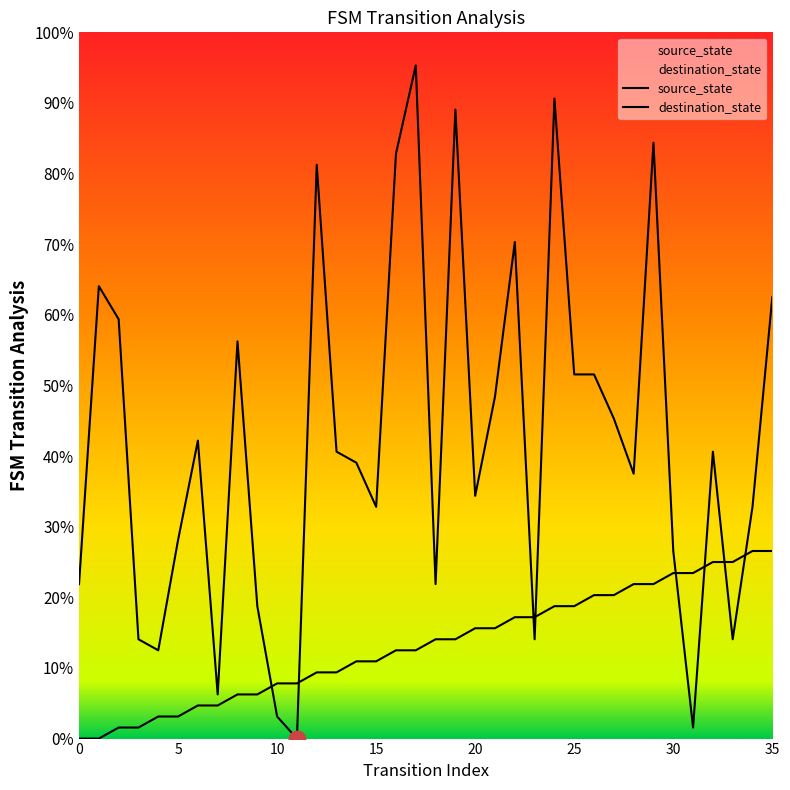

How many intersections are there between source_state and destination_state?

8